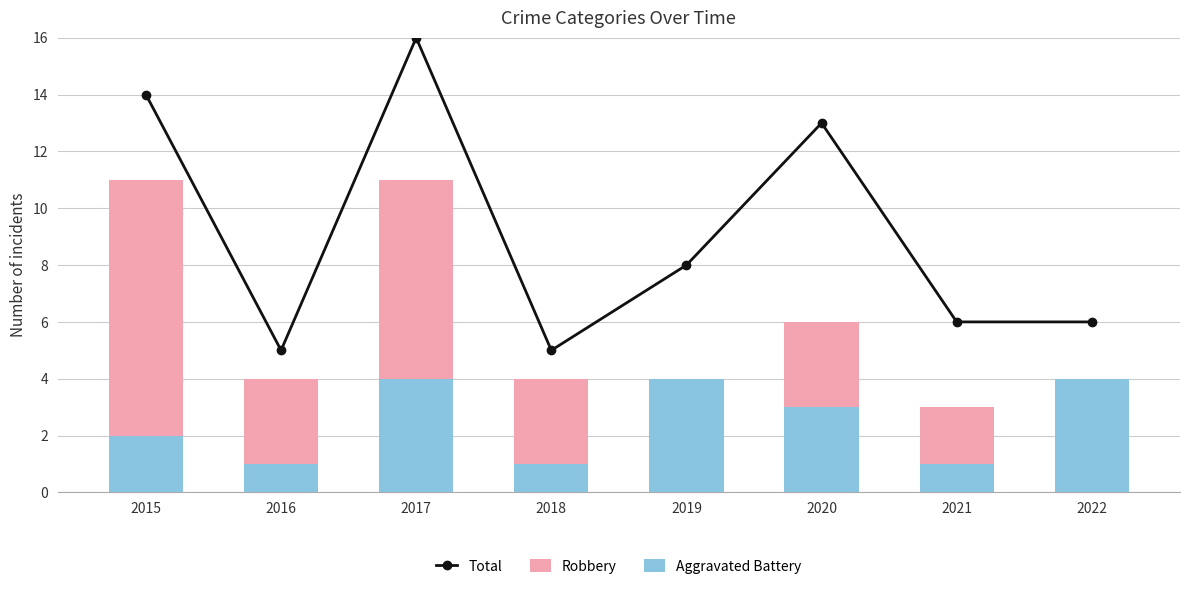

Which category has the lowest value in the Total series?

2016